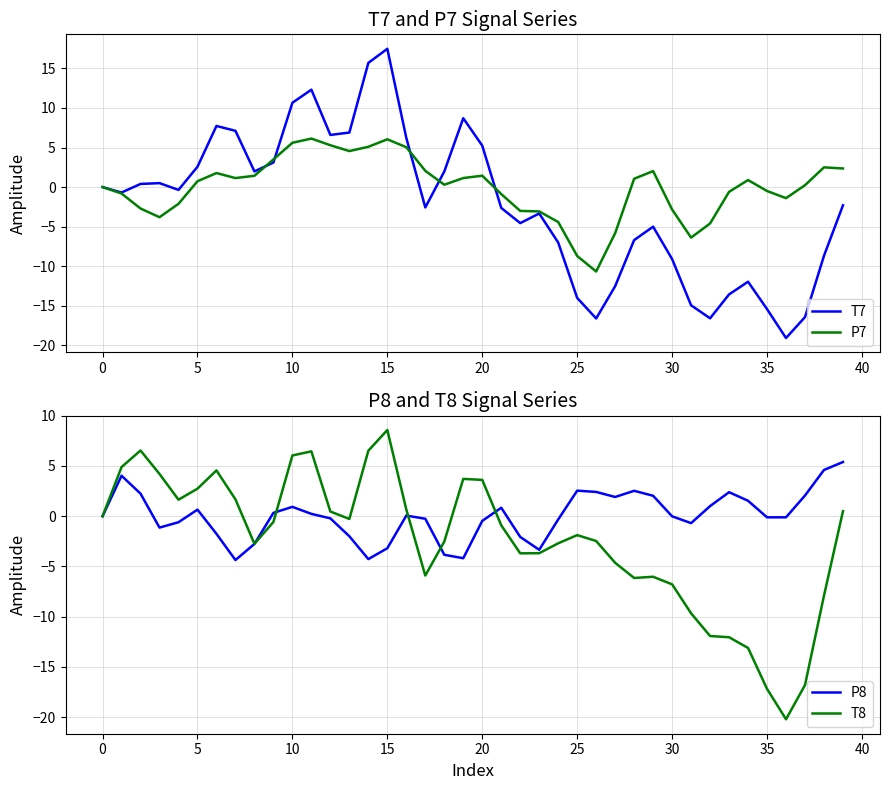

At which category is the sum across all series the highest?

15